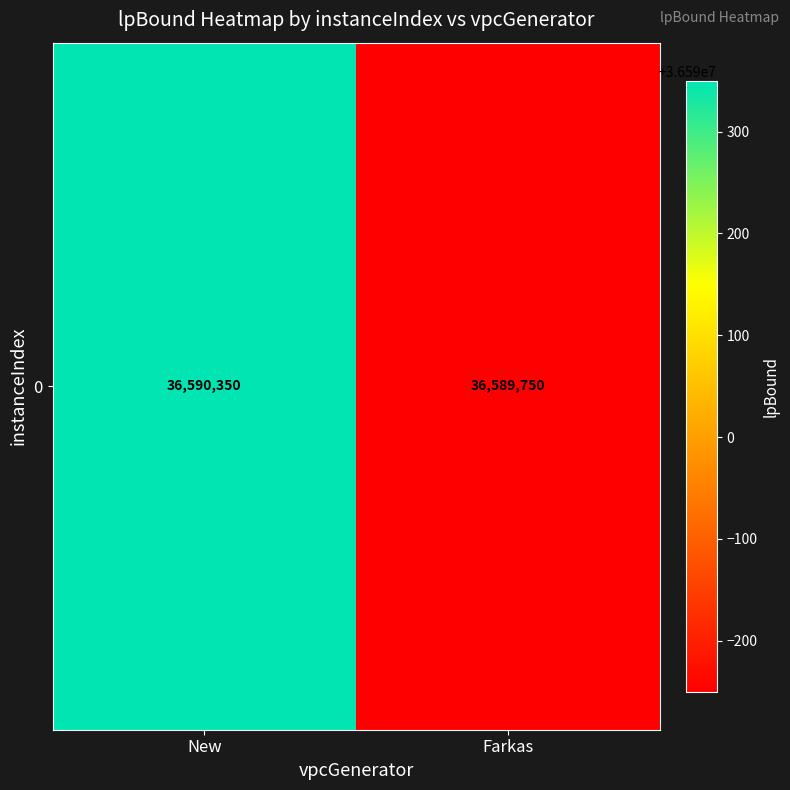

List the labels in order of value, smallest first.

Farkas, New